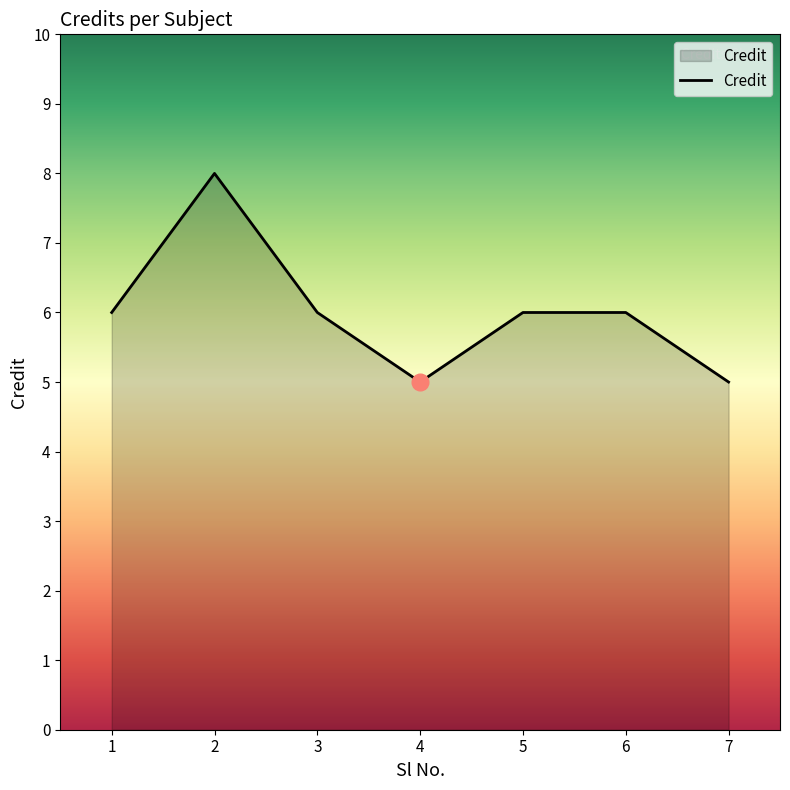

What is the change in value from 2 to 5?

-2